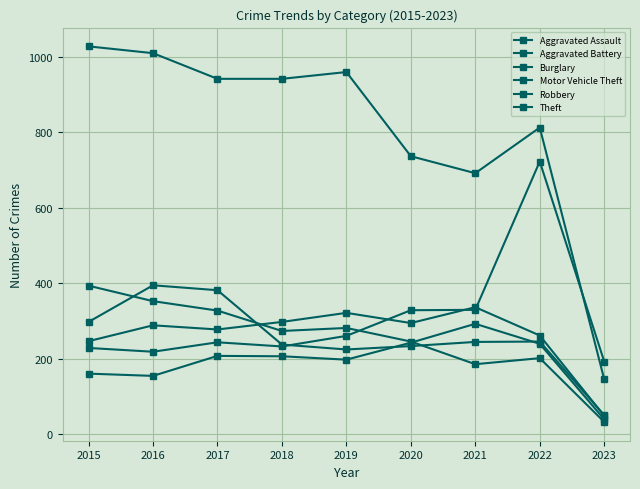

How many categories are shown in the chart?

9